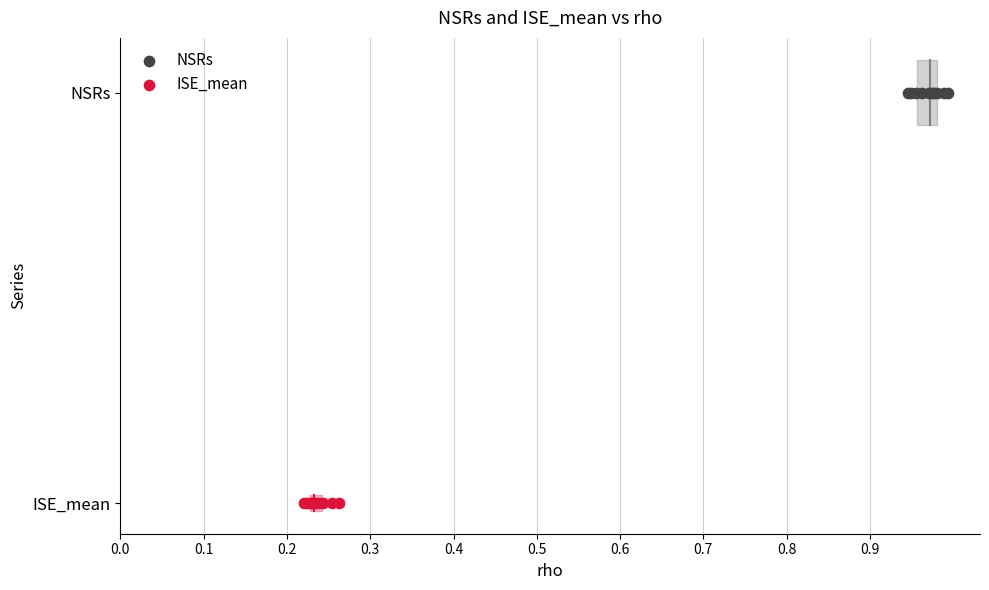

Which series reaches the minimum Y coordinate?

ISE_mean